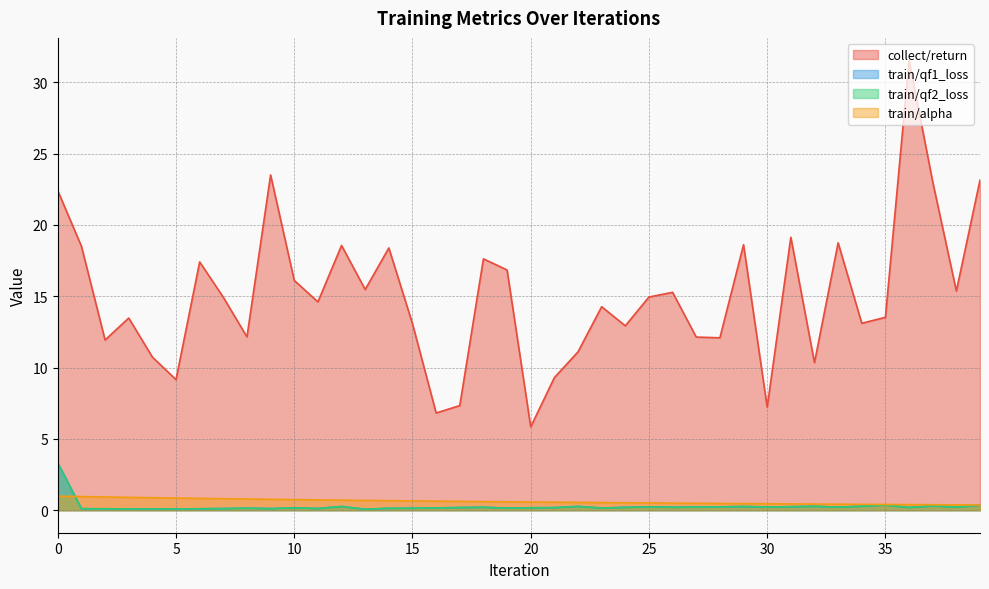

Reading left to right, what are all the values shown in this chart?

collect/return: 0=22.4	1=18.5	2=11.9	3=13.5	4=10.7	5=9.2	6=17.4	7=14.9	8=12.1	9=23.5	10=16.1	11=14.6	12=18.6	13=15.5	14=18.4	15=13.1	16=6.8	17=7.3	18=17.6	19=16.8	20=5.8	21=9.3	22=11.1	23=14.3	24=12.9	25=14.9	26=15.3	27=12.1	28=12.1	29=18.6	30=7.2	31=19.1	32=10.3	33=18.7	34=13.1	35=13.5	36=31.5	37=23.0	38=15.4	39=23.1
train/qf1_loss: 0=3.3	1=0.1	2=0.1	3=0.1	4=0.1	5=0.1	6=0.1	7=0.1	8=0.1	9=0.1	10=0.2	11=0.1	12=0.3	13=0.1	14=0.1	15=0.1	16=0.2	17=0.2	18=0.2	19=0.1	20=0.2	21=0.2	22=0.3	23=0.2	24=0.2	25=0.2	26=0.2	27=0.2	28=0.2	29=0.3	30=0.2	31=0.2	32=0.3	33=0.2	34=0.3	35=0.4	36=0.2	37=0.3	38=0.2	39=0.3
train/qf2_loss: 0=3.3	1=0.1	2=0.1	3=0.1	4=0.1	5=0.1	6=0.1	7=0.1	8=0.1	9=0.1	10=0.2	11=0.1	12=0.3	13=0.1	14=0.1	15=0.1	16=0.2	17=0.2	18=0.2	19=0.1	20=0.2	21=0.2	22=0.3	23=0.2	24=0.2	25=0.2	26=0.2	27=0.2	28=0.2	29=0.3	30=0.2	31=0.2	32=0.3	33=0.2	34=0.3	35=0.4	36=0.2	37=0.3	38=0.2	39=0.3
train/alpha: 0=1.0	1=1.0	2=0.9	3=0.9	4=0.9	5=0.9	6=0.8	7=0.8	8=0.8	9=0.8	10=0.7	11=0.7	12=0.7	13=0.7	14=0.7	15=0.7	16=0.6	17=0.6	18=0.6	19=0.6	20=0.6	21=0.6	22=0.5	23=0.5	24=0.5	25=0.5	26=0.5	27=0.5	28=0.5	29=0.5	30=0.5	31=0.4	32=0.4	33=0.4	34=0.4	35=0.4	36=0.4	37=0.4	38=0.4	39=0.4